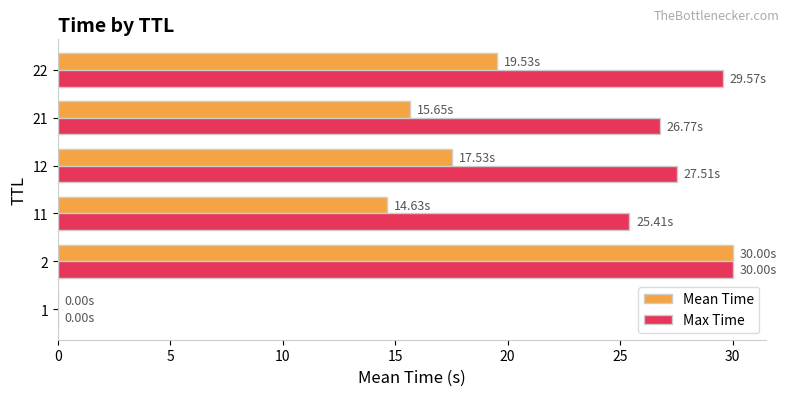

What is the maximum value shown in the chart?

30.0